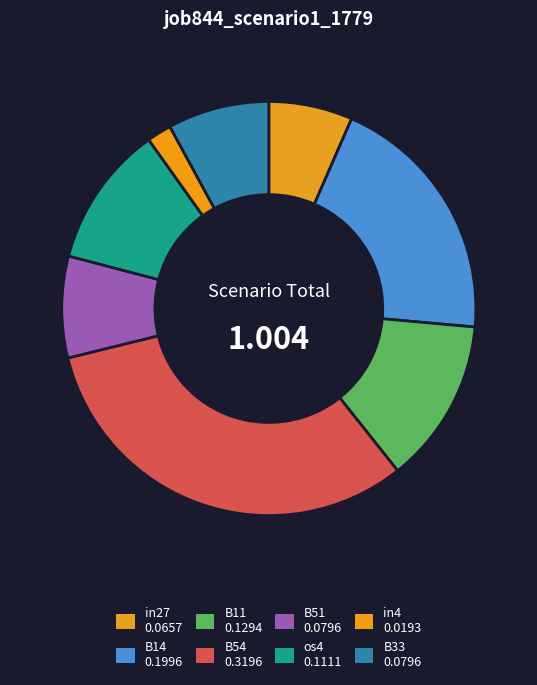

Count the number of slices in the pie.

8